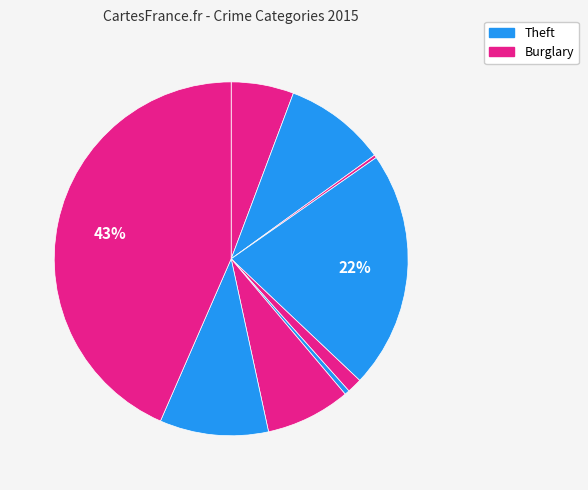

To the nearest percent, what is the difference between the largest and smallest slice percentages?

43%